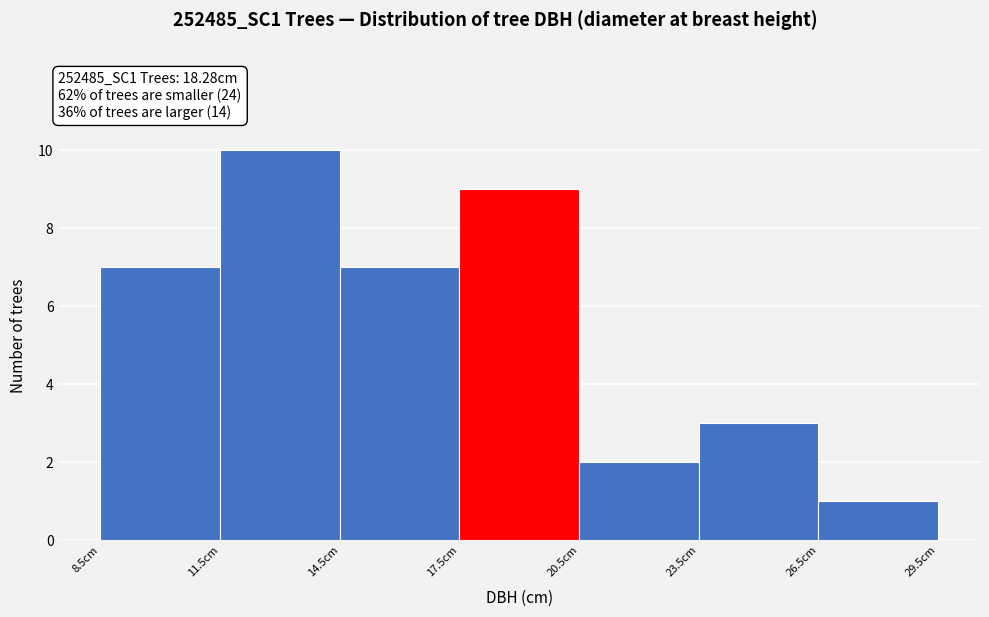

What is the height of the bar covering 8.5 to 11.5 on the x-axis? The values are not printed on the chart, so give them approximately, as read against the axis.

7